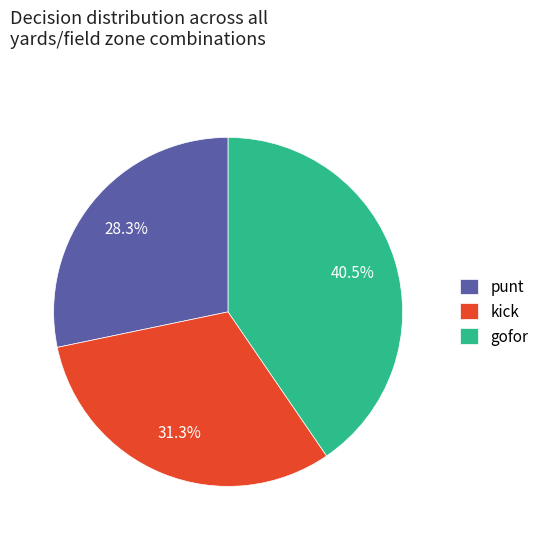

Which slice is the smallest?

punt